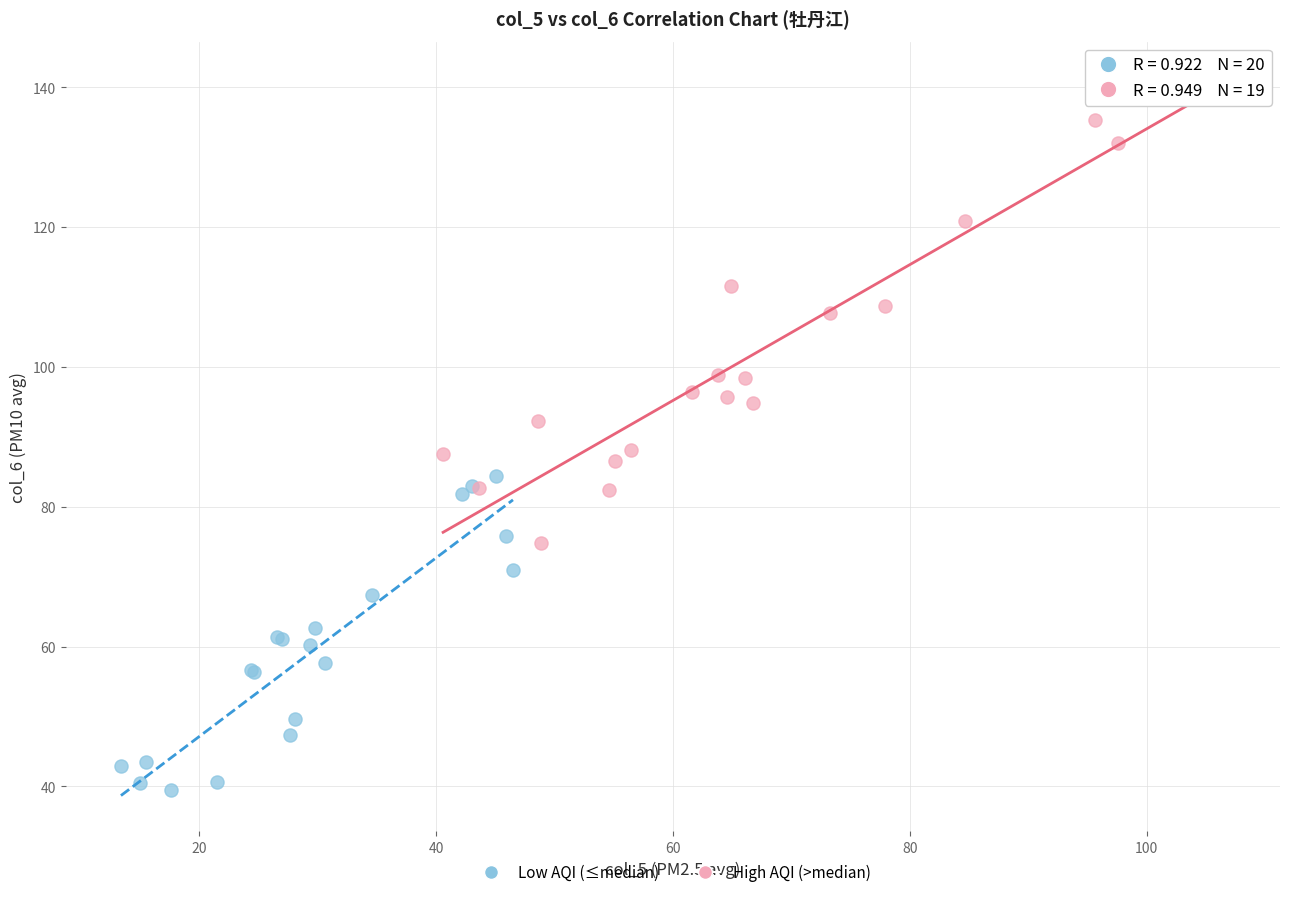

Which series contains the lowest Y value?

Low AQI (≤median)